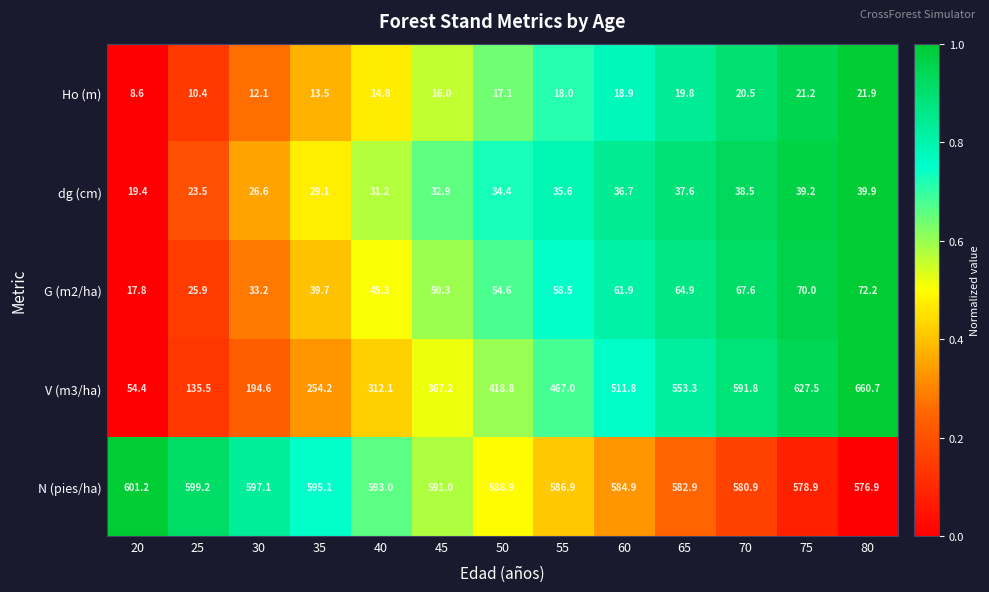

At which label does G (m2/ha) first exceed 54?

50